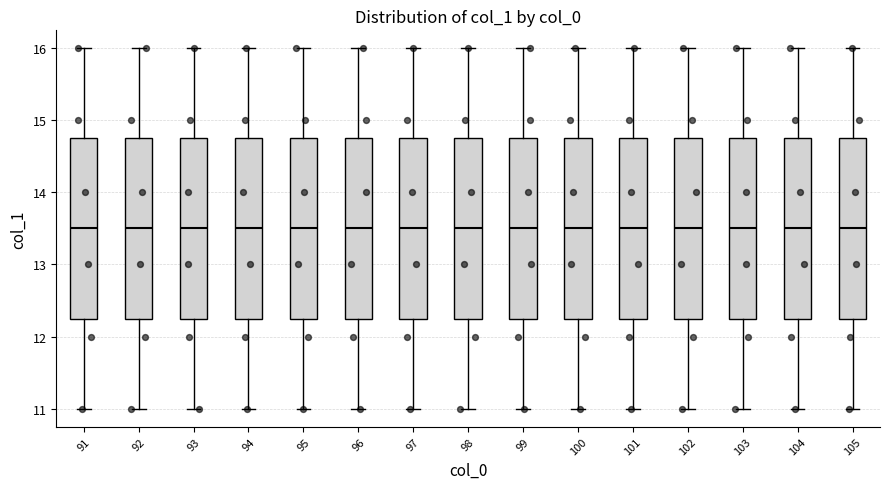

Reading left to right, read every box against the y-axis: the position of its median line, the range the box covers, and the ends of its whiskers. The values are not printed on the chart, so give them approximately, as read against the axis.

91: median 13.5, box 12.3 to 14.8, whiskers 11.0 to 16.0
92: median 13.5, box 12.3 to 14.8, whiskers 11.0 to 16.0
93: median 13.5, box 12.3 to 14.8, whiskers 11.0 to 16.0
94: median 13.5, box 12.3 to 14.8, whiskers 11.0 to 16.0
95: median 13.5, box 12.3 to 14.8, whiskers 11.0 to 16.0
96: median 13.5, box 12.3 to 14.8, whiskers 11.0 to 16.0
97: median 13.5, box 12.3 to 14.8, whiskers 11.0 to 16.0
98: median 13.5, box 12.3 to 14.8, whiskers 11.0 to 16.0
99: median 13.5, box 12.3 to 14.8, whiskers 11.0 to 16.0
100: median 13.5, box 12.3 to 14.8, whiskers 11.0 to 16.0
101: median 13.5, box 12.3 to 14.8, whiskers 11.0 to 16.0
102: median 13.5, box 12.3 to 14.8, whiskers 11.0 to 16.0
103: median 13.5, box 12.3 to 14.8, whiskers 11.0 to 16.0
104: median 13.5, box 12.3 to 14.8, whiskers 11.0 to 16.0
105: median 13.5, box 12.3 to 14.8, whiskers 11.0 to 16.0